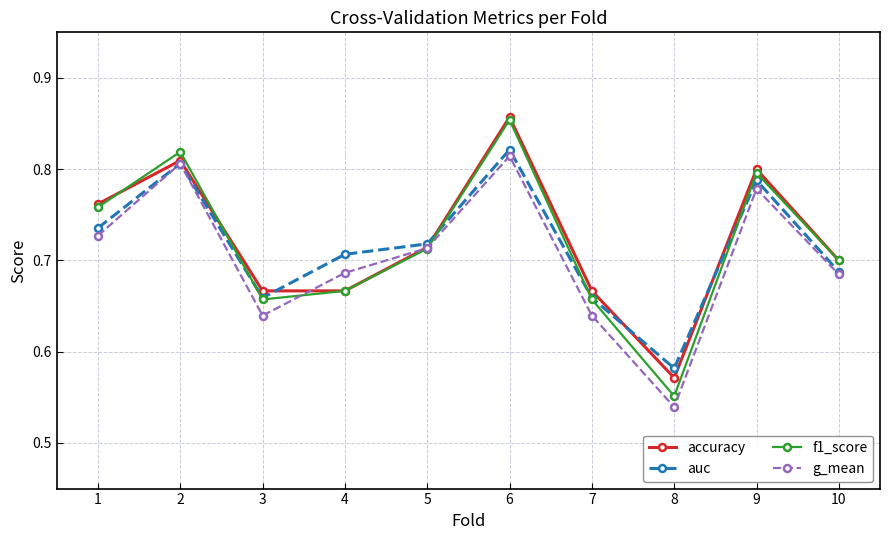

Which label corresponds to the smallest value in the chart?

8